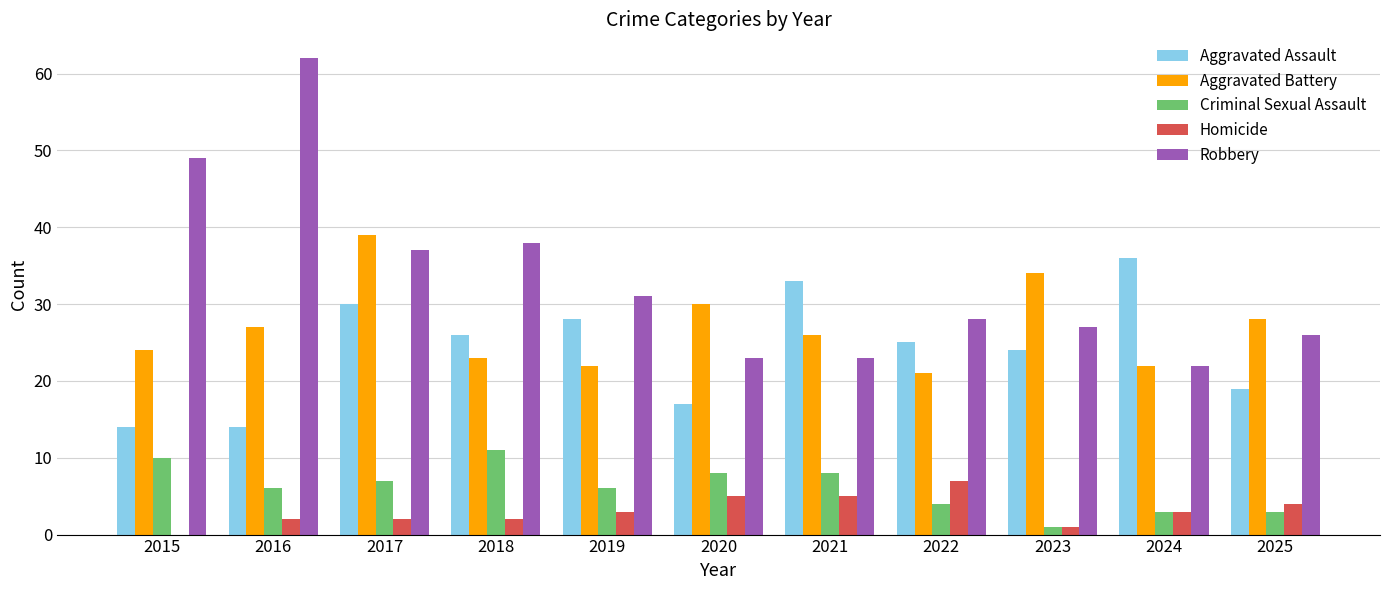

Where does the Criminal Sexual Assault series first go above 6?

2015